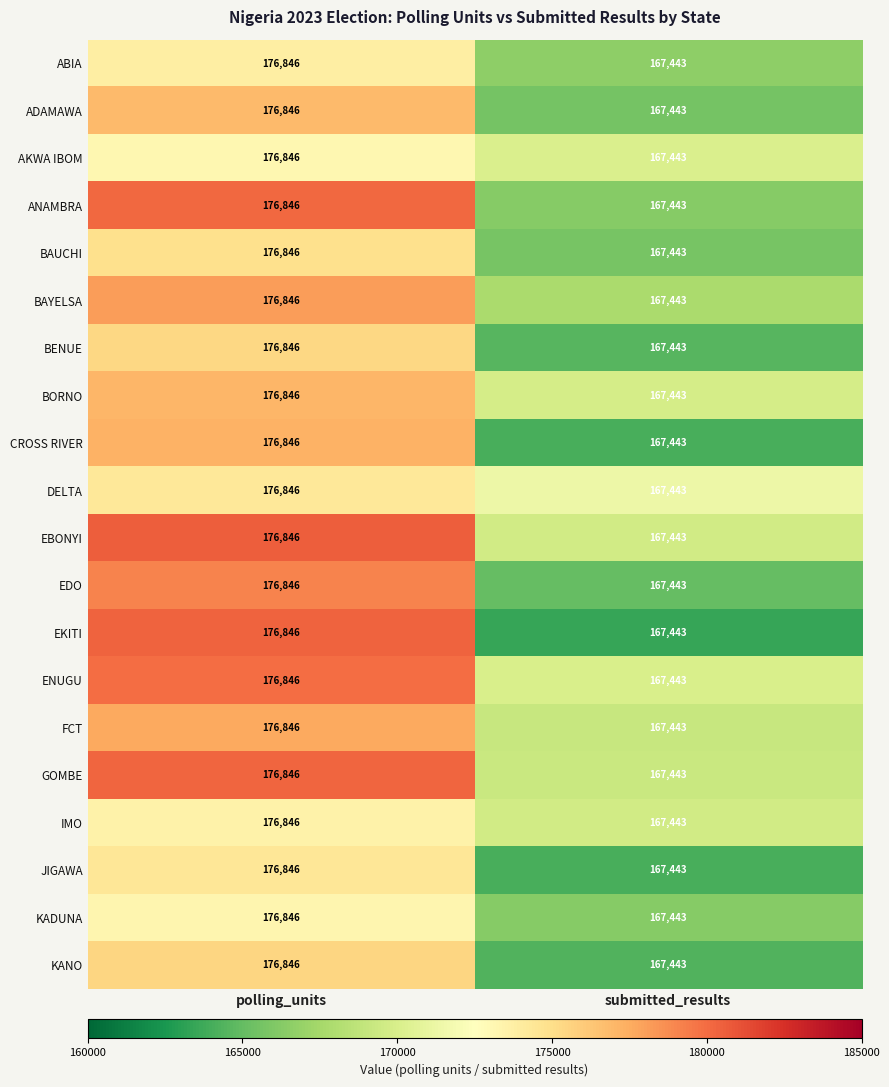

True or false: EBONYI has a value of 294645 at polling_units.

False